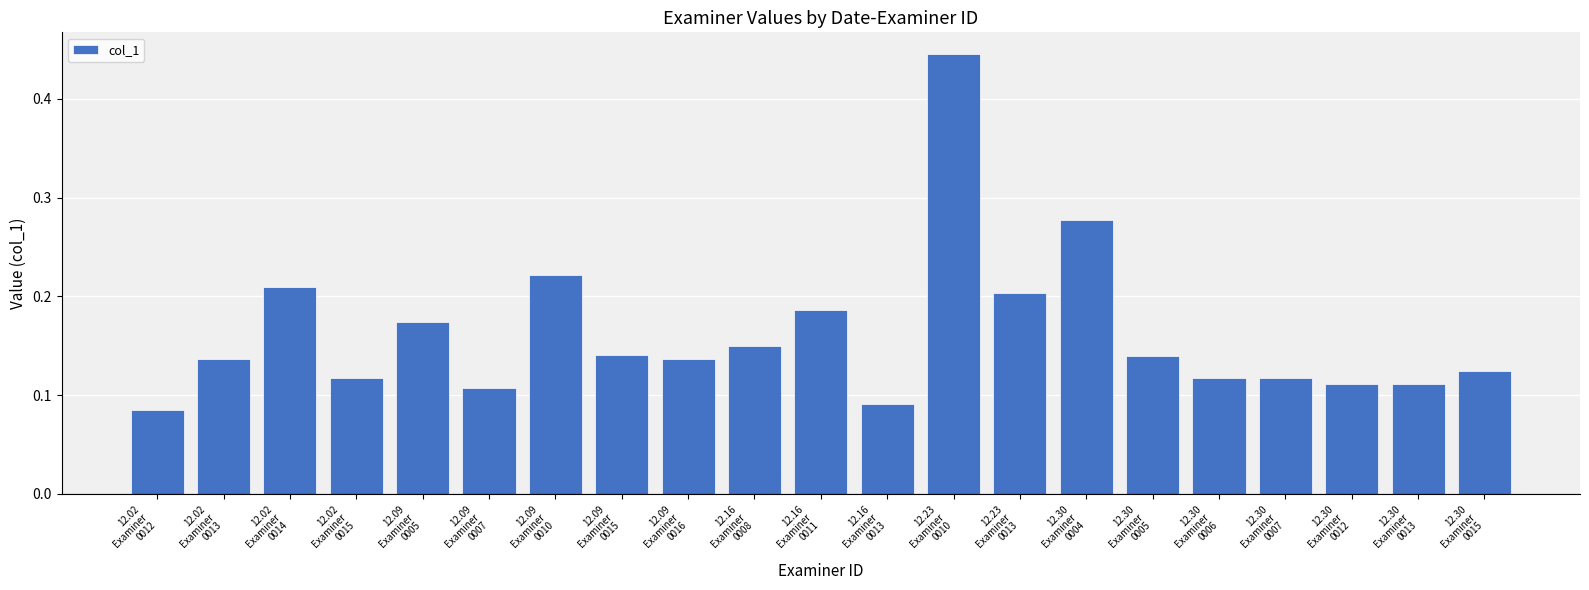

Which category has the lowest value across all series?

12.02
Examiner
0012